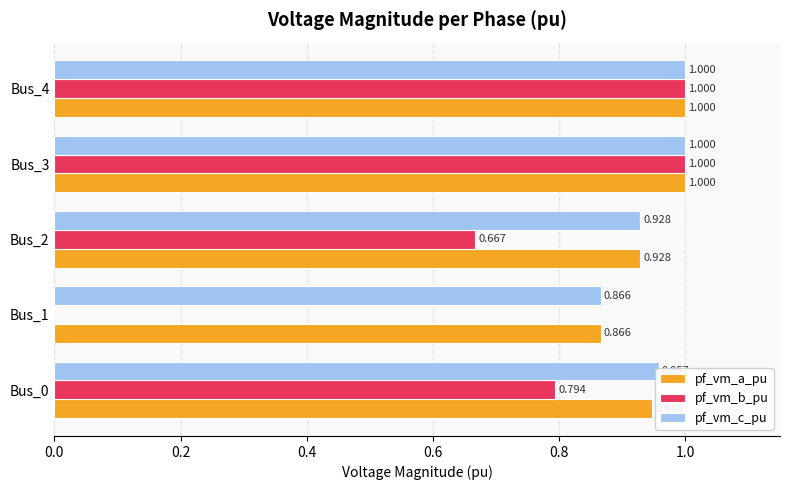

Between Bus_0 and Bus_2, which series saw the biggest shift?

pf_vm_b_pu